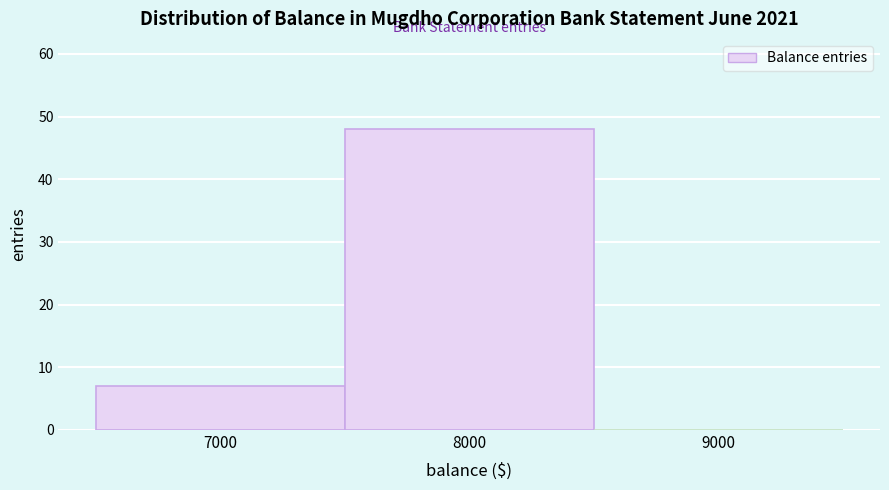

Reading right to left, extract all data points from this chart.

9000=0	8000=48	7000=7